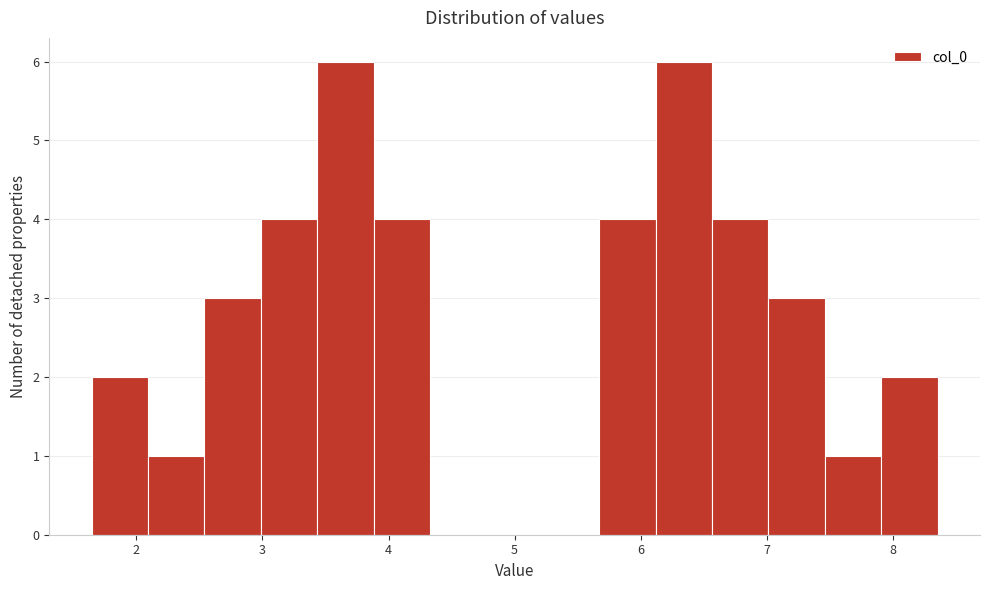

Reading left to right, transcribe this chart: for each bar, give the range it covers on the x-axis and its height. Neither the bar edges nor the heights are printed on the chart, so give them approximately, as read against the axes.

1.6 to 2.1: 2
2.1 to 2.5: 1
2.5 to 3.0: 3
3.0 to 3.4: 4
3.4 to 3.9: 6
3.9 to 4.3: 4
4.3 to 4.8: 0
4.8 to 5.2: 0
5.2 to 5.7: 0
5.7 to 6.1: 4
6.1 to 6.6: 6
6.6 to 7.0: 4
7.0 to 7.5: 3
7.5 to 7.9: 1
7.9 to 8.4: 2